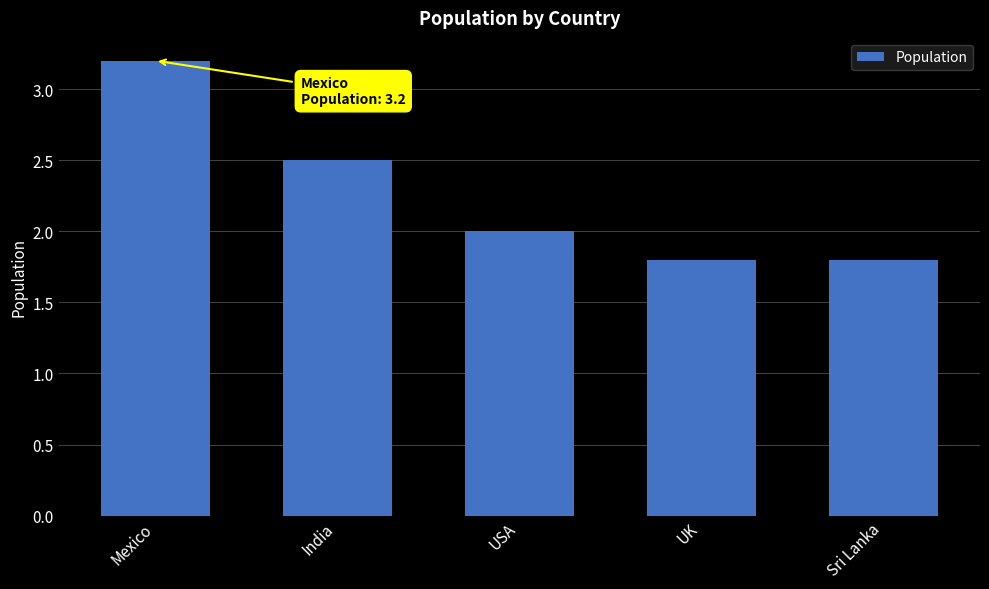

Where does the data first go above 2?

Mexico